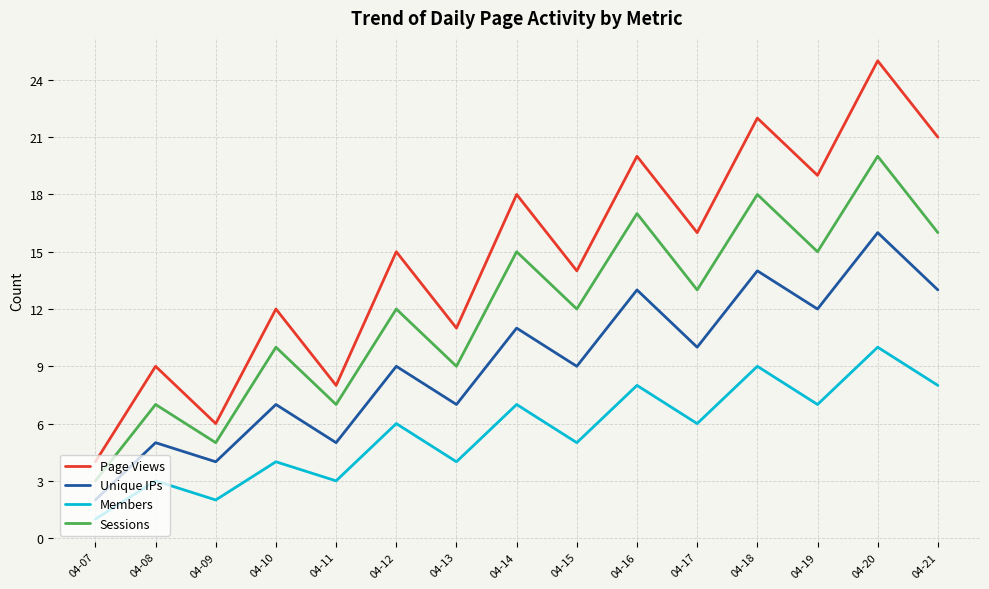

Count the Members values in the range 3 to 8.

11